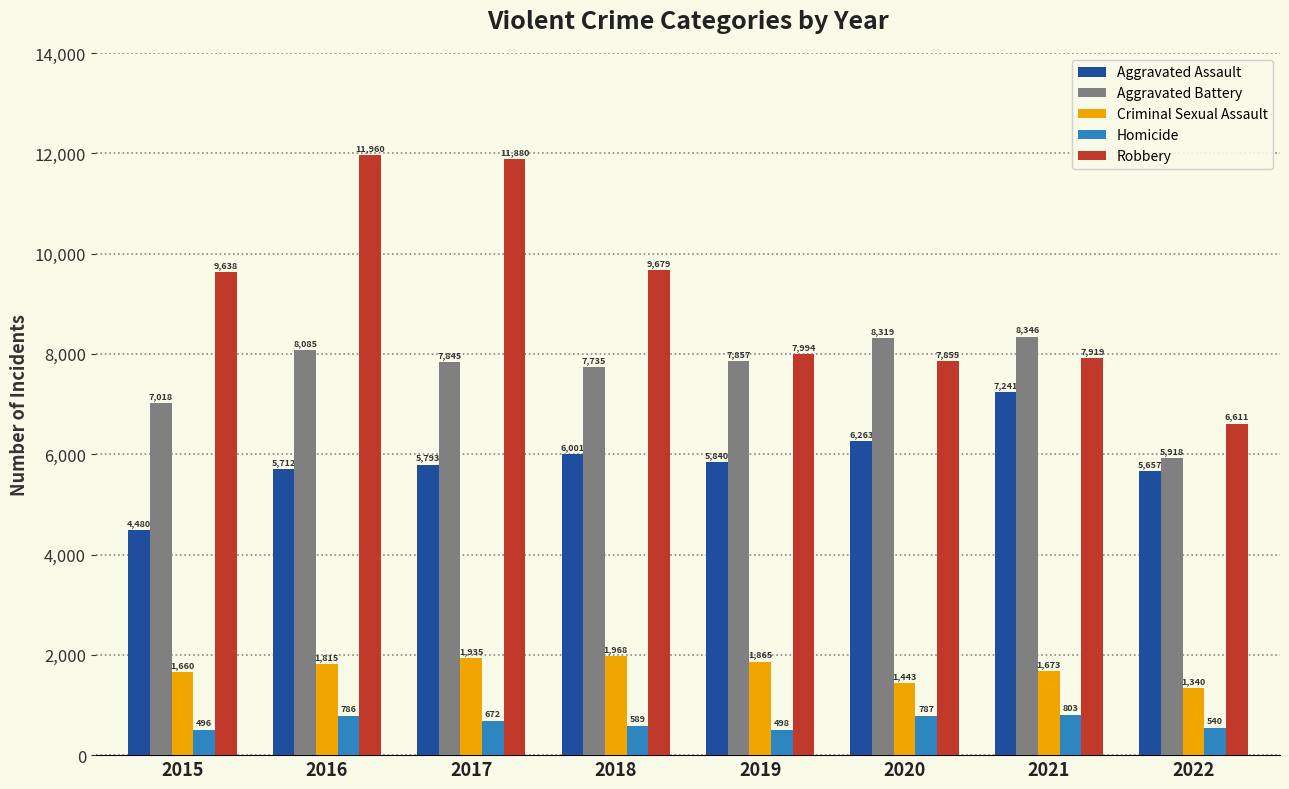

At how many categories does at least one series exceed 8253?

6